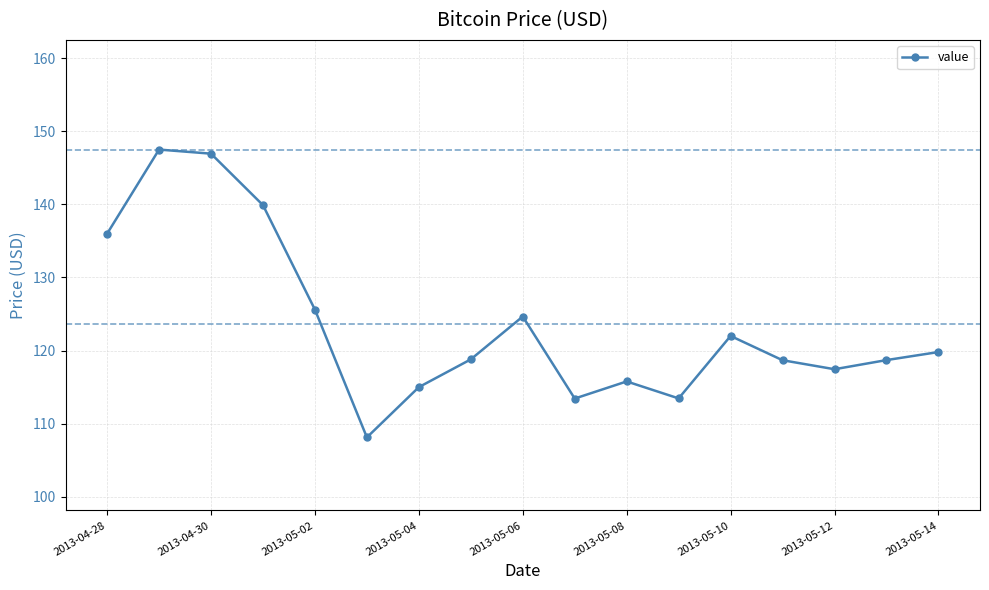

What is the smallest value displayed?

108.1